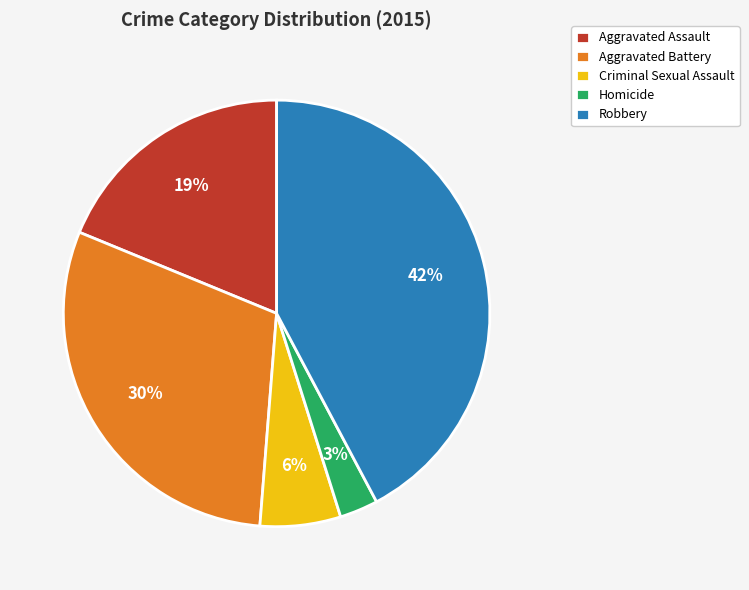

Is the sum of Aggravated Battery and Aggravated Assault greater than half?

No